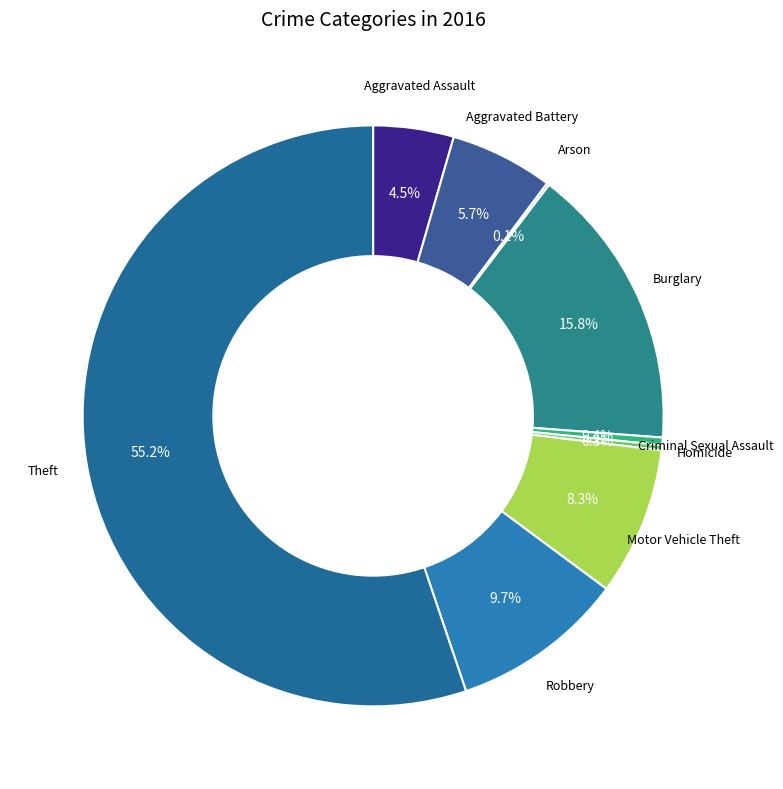

Which category has the biggest portion of the pie?

Theft